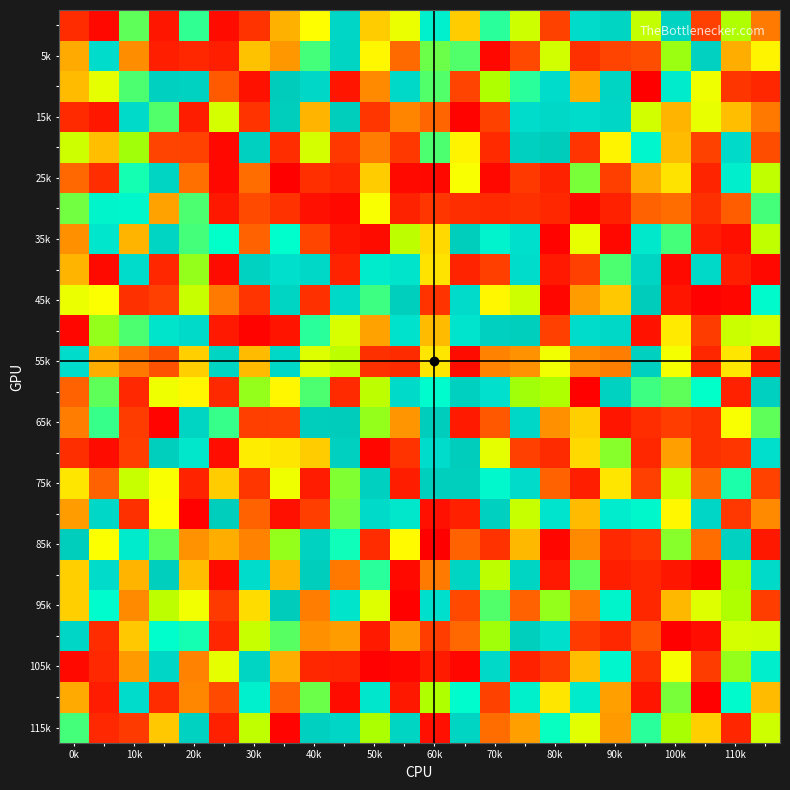

What is the minimum value shown in the chart?

-127